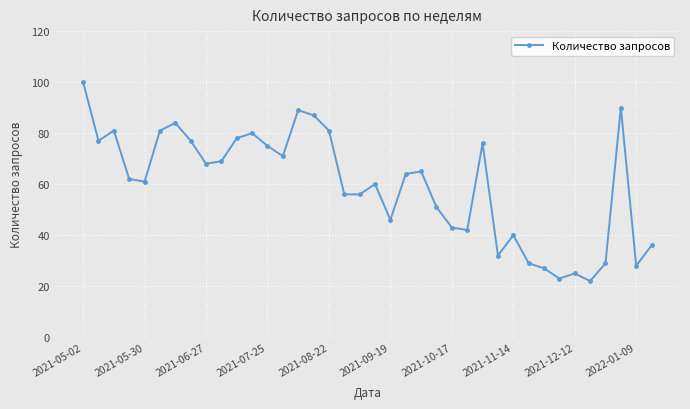

What is the greatest value displayed?

100